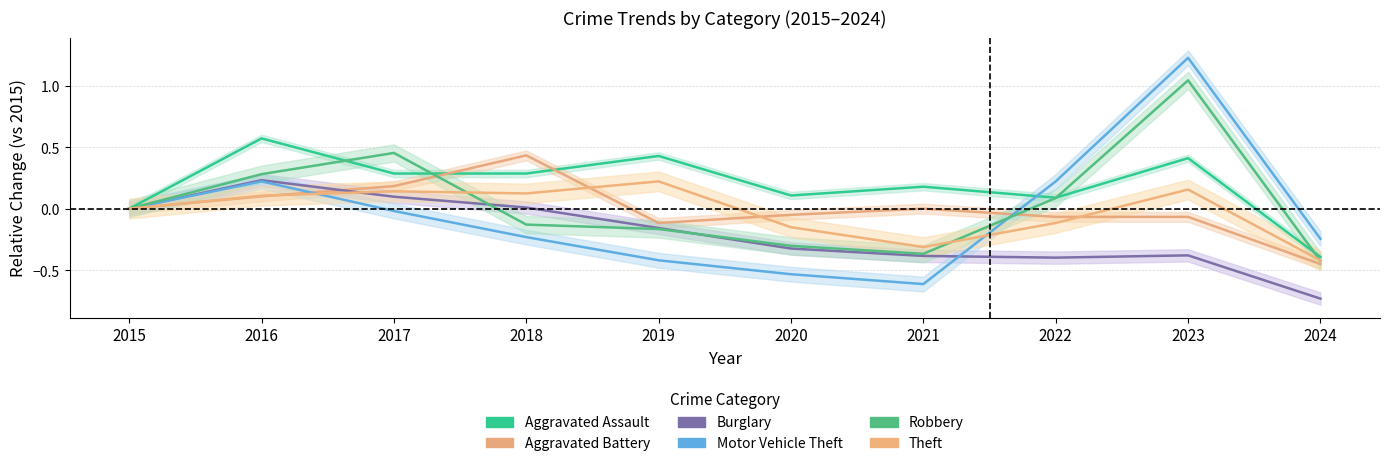

How many positive values does the Burglary series have?

3